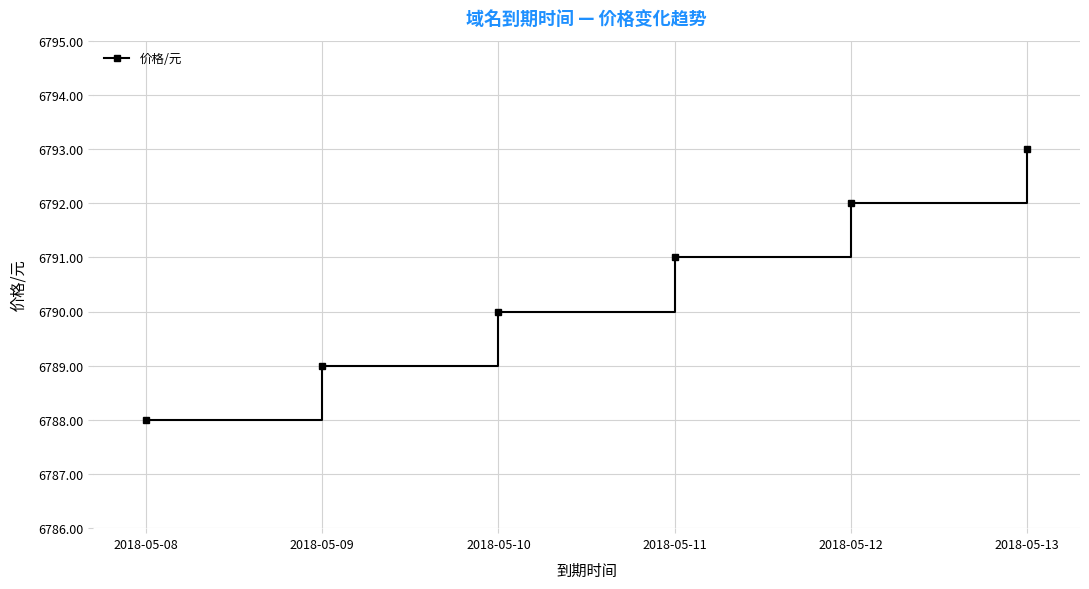

True or false: the data shows 12013 at 2018-05-10.

False